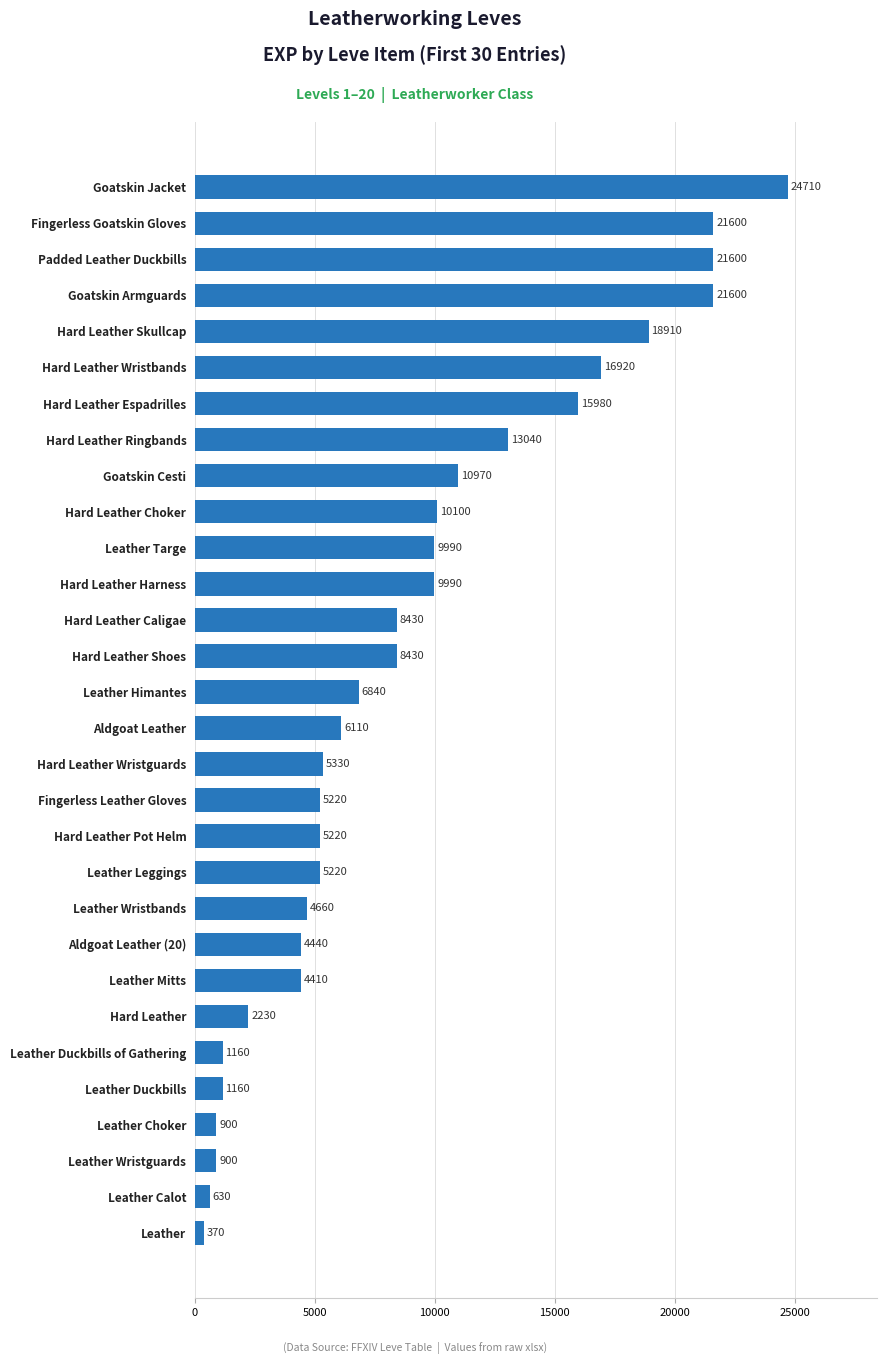

How many categories are shown in the chart?

30